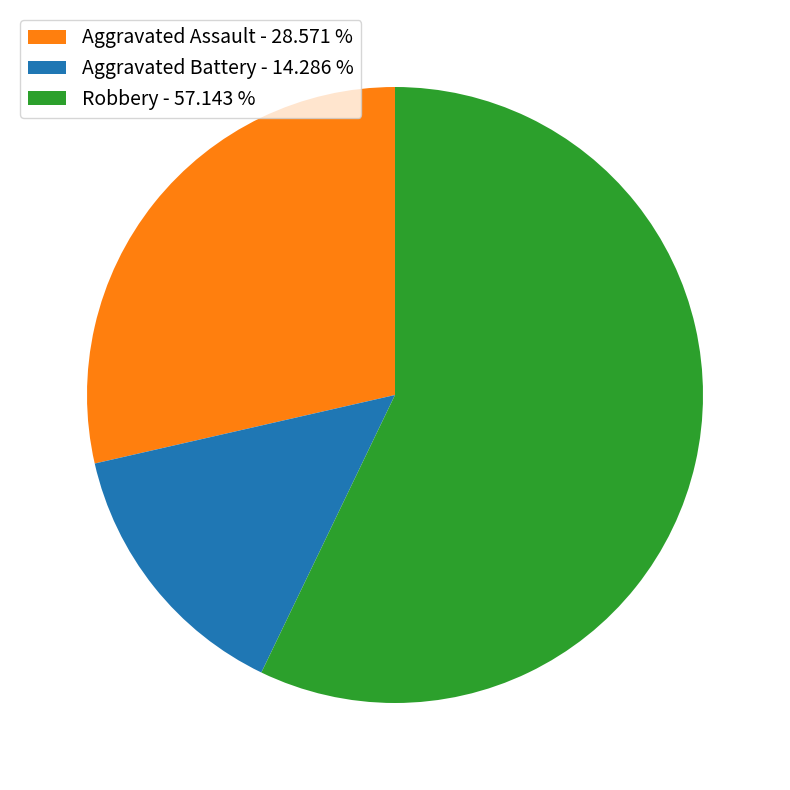

True or false: Robbery accounts for 65% of the total.

False